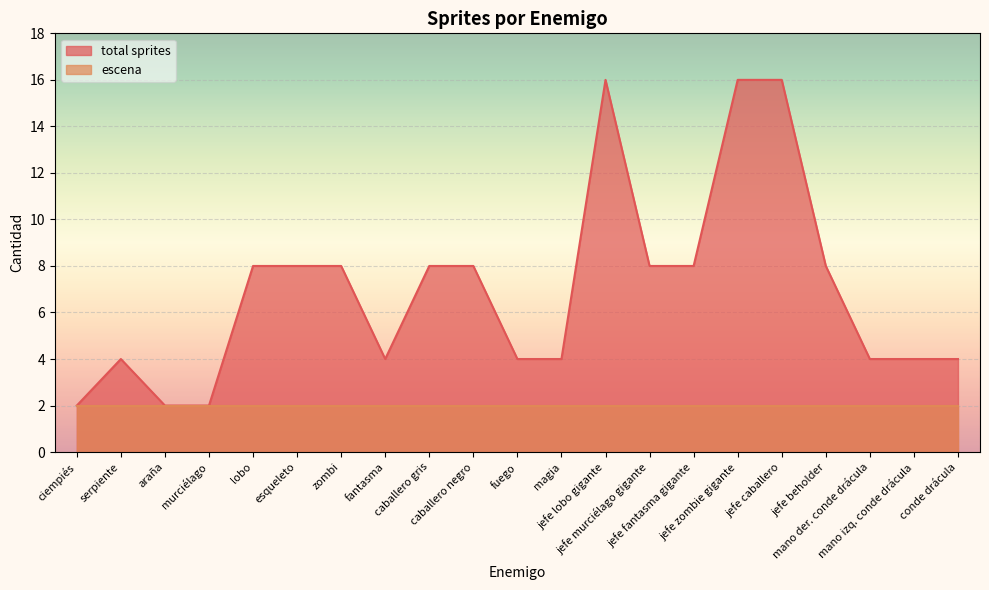

What is the maximum value shown in the chart?

16